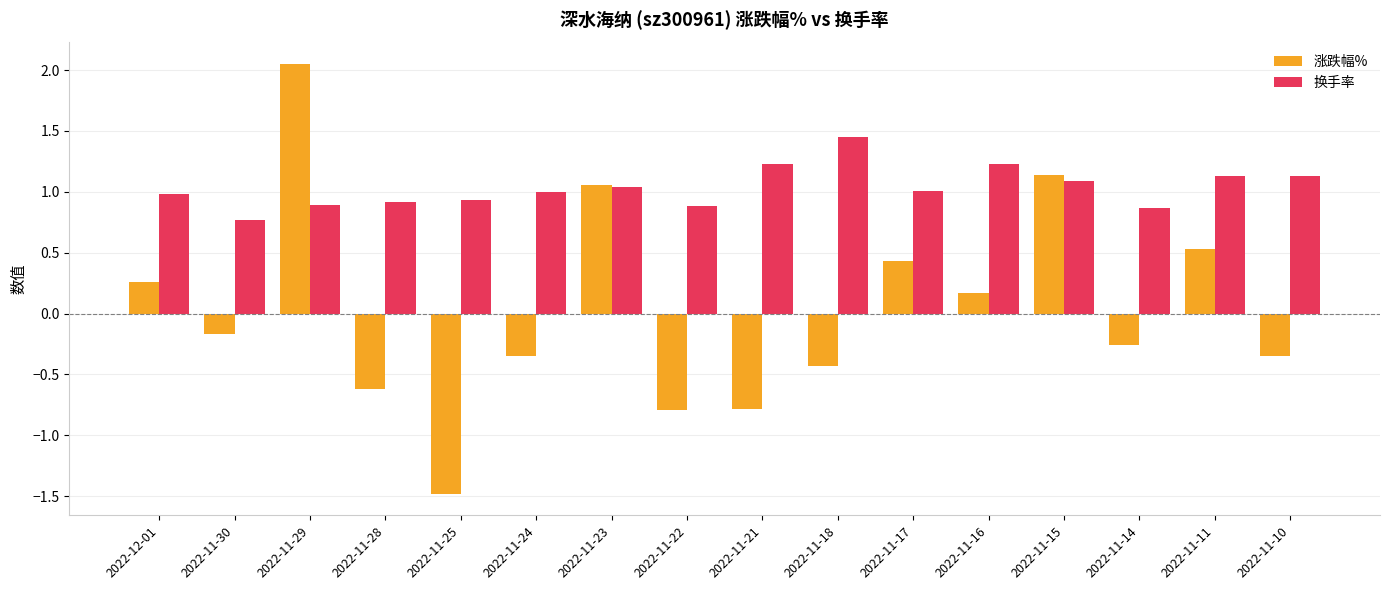

Read the 换手率 value at 2022-11-30.

0.8